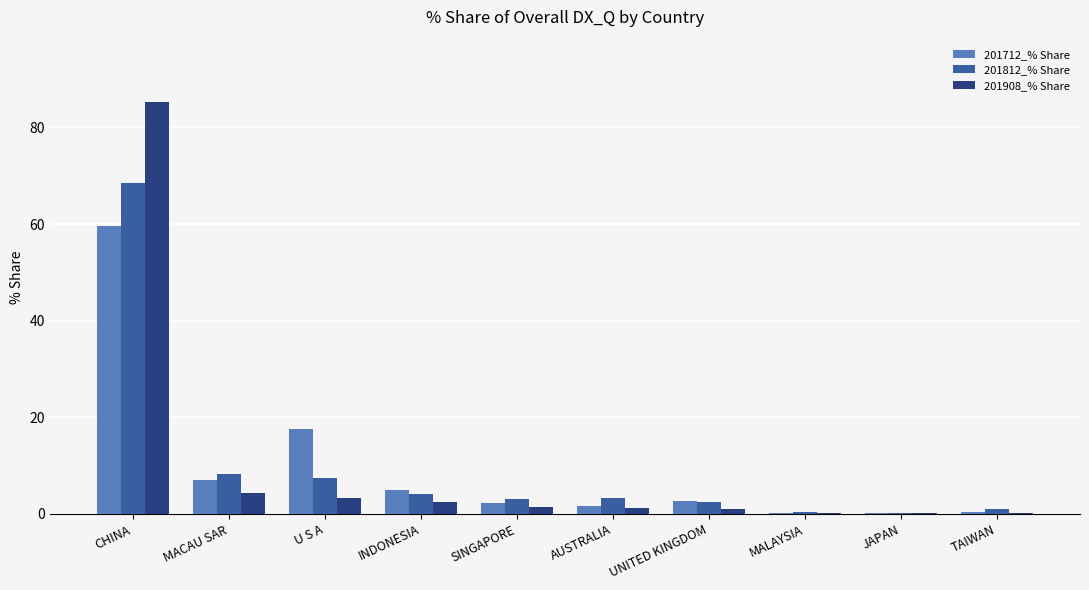

The 201712_% Share series shows 102.3 at CHINA. True or false?

False